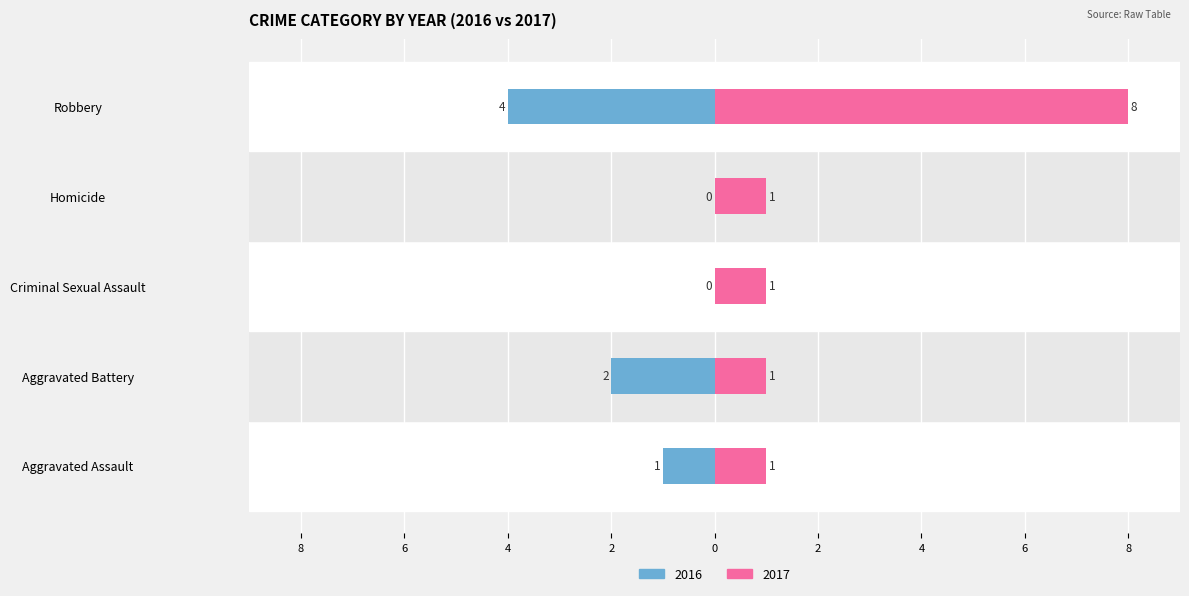

At how many categories does at least one series exceed -3?

5